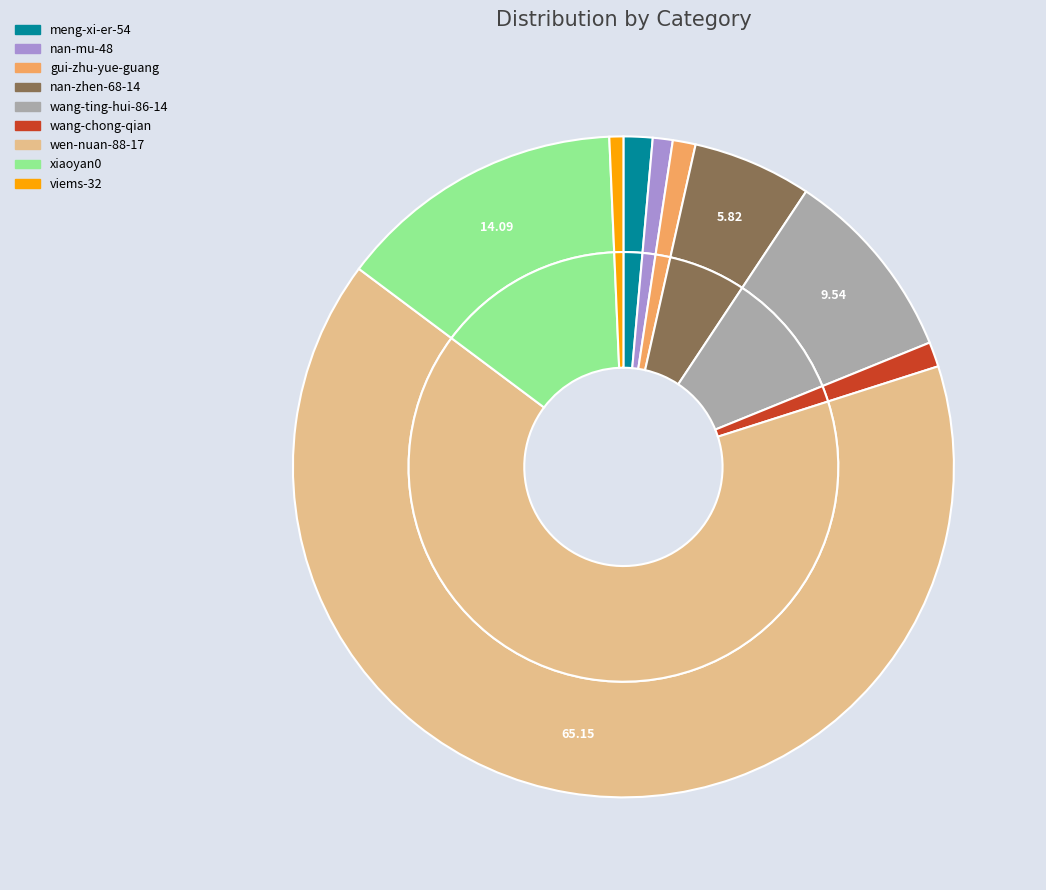

To the nearest percent, what is the average slice percentage?

11%